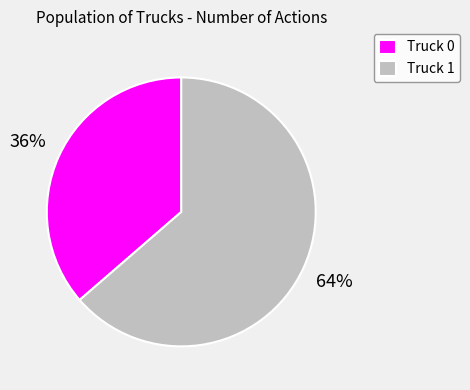

How many slices are in this pie chart?

2